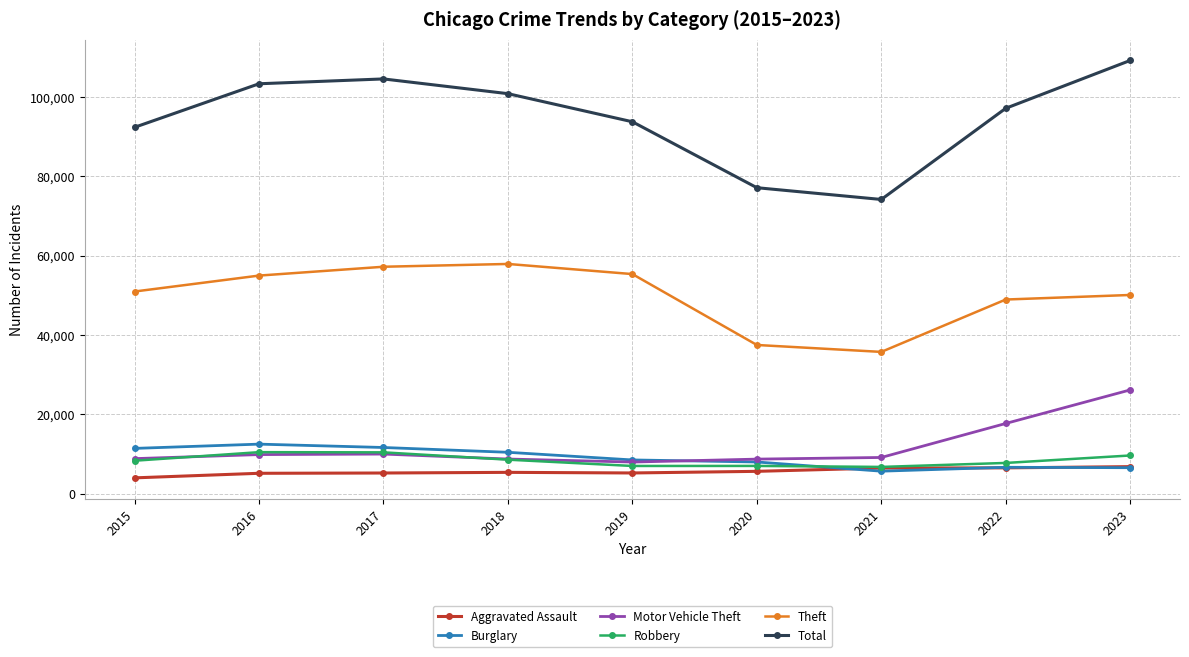

Does the chart have visible grid lines?

Yes